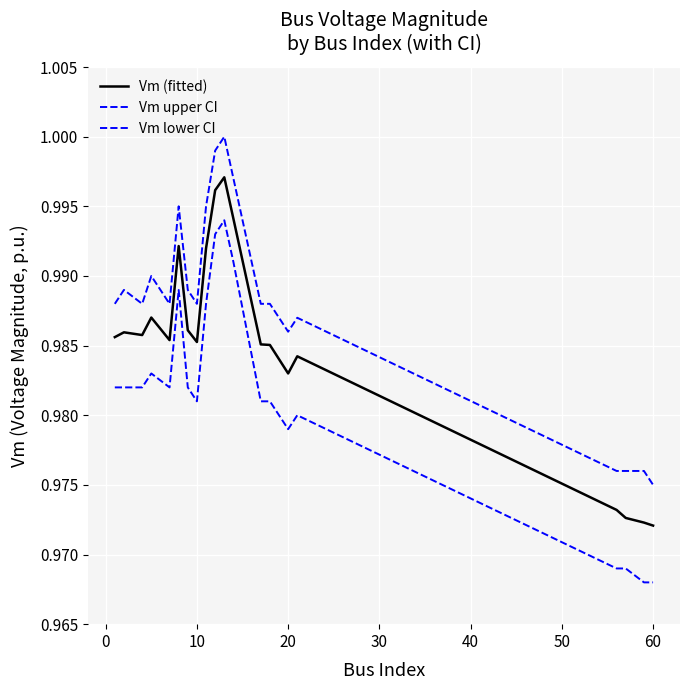

How many series are shown in this chart?

3